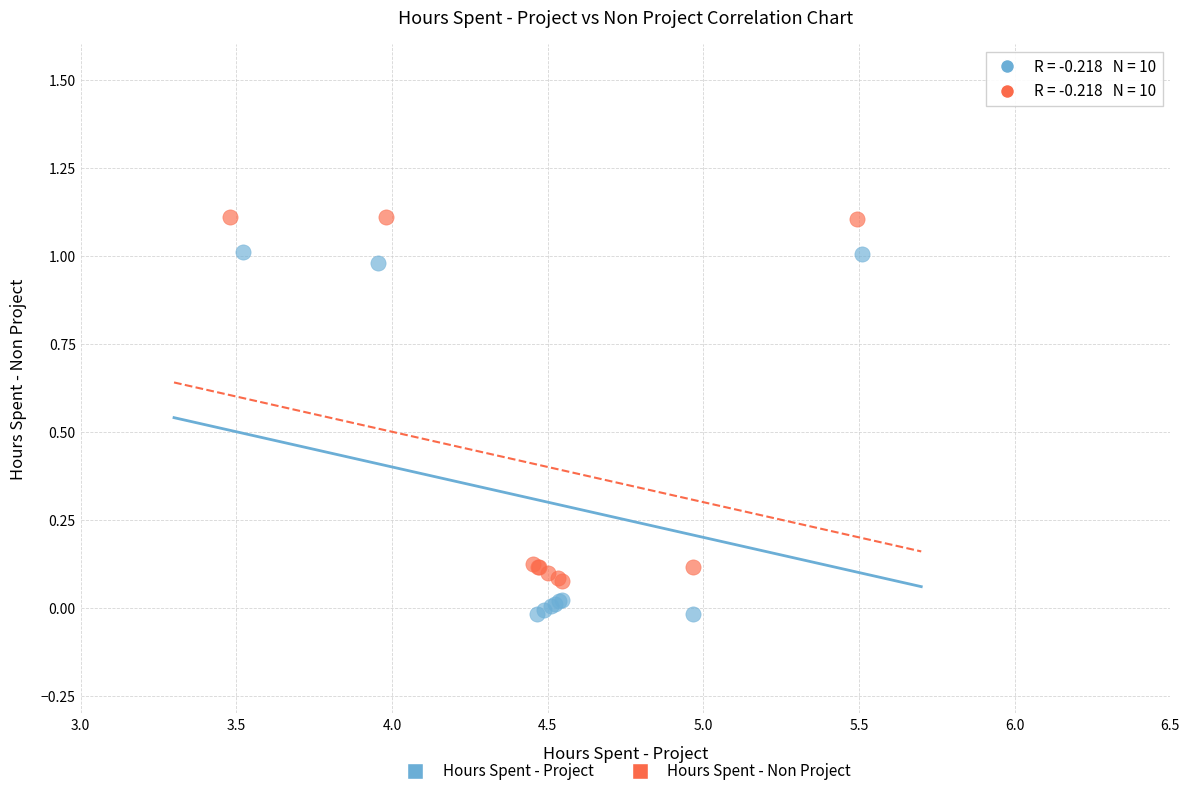

What are all the series names shown in the legend?

Hours Spent - Project, Hours Spent - Non Project